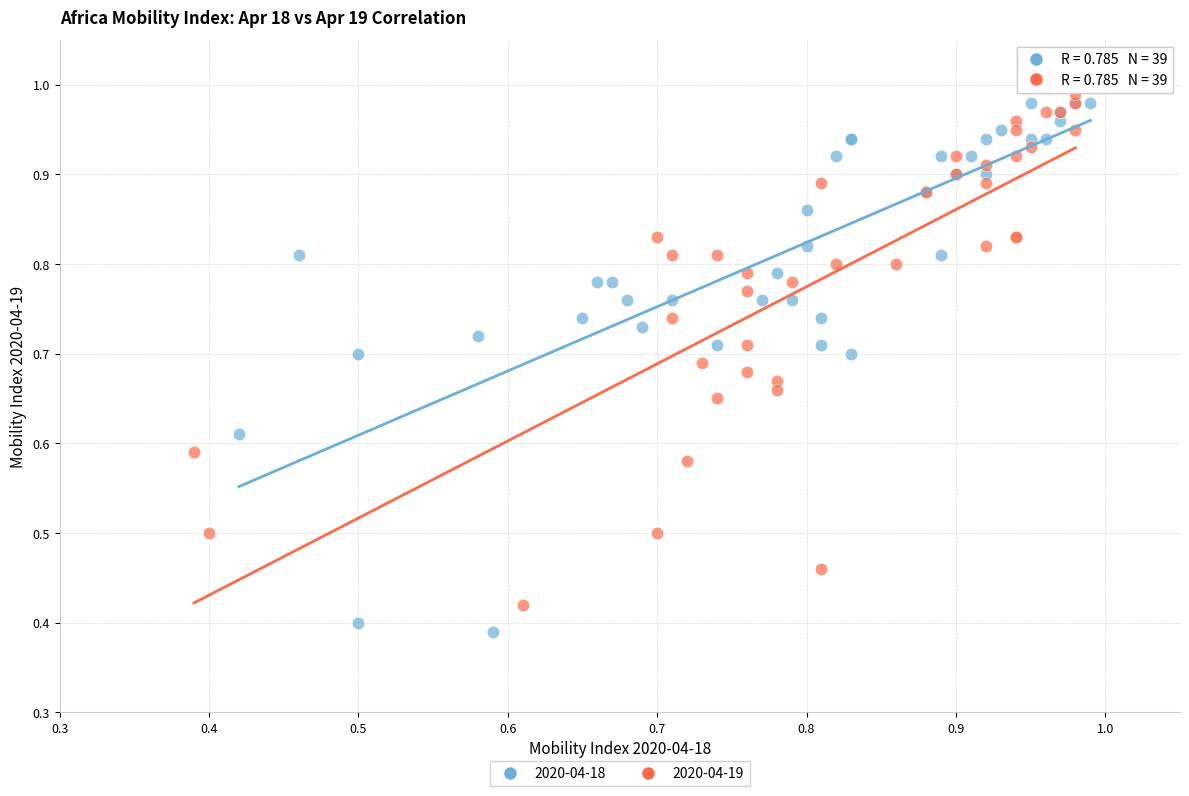

What are all the series names shown in the legend?

2020-04-18, 2020-04-19